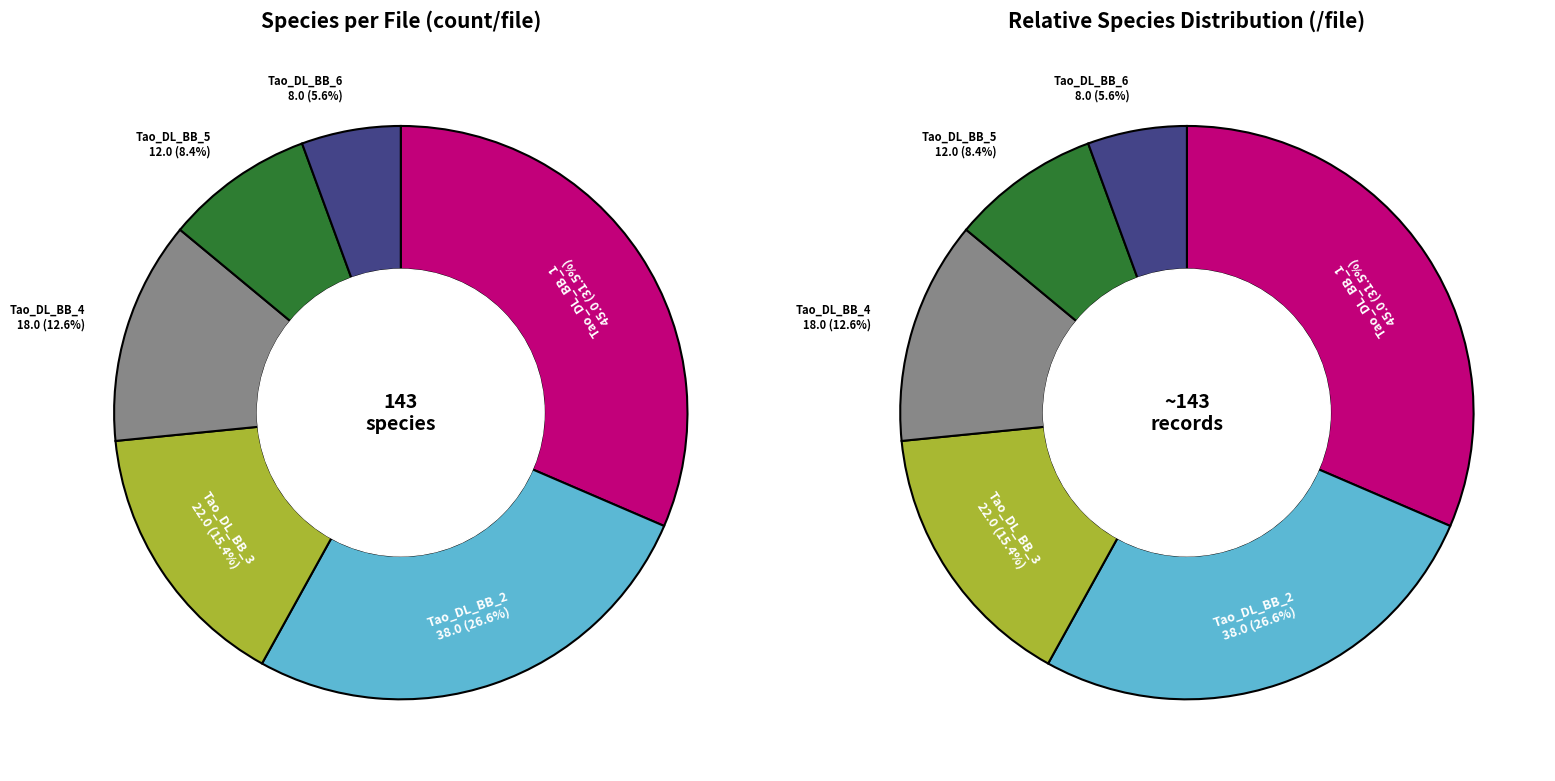

True or false: Tao_DL_BB_1 accounts for 31% of the total.

True